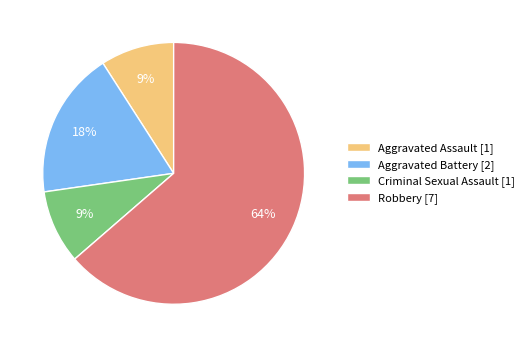

Combined, do Aggravated Assault [1] and Aggravated Battery [2] account for over 50%?

No